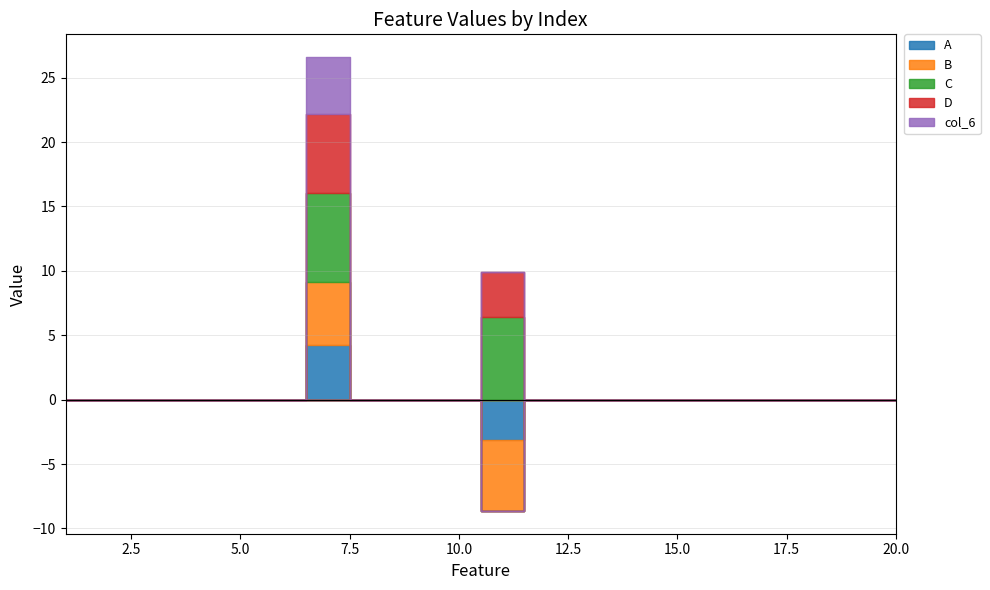

True or false: A has more than 0 points higher than both neighbors.

True